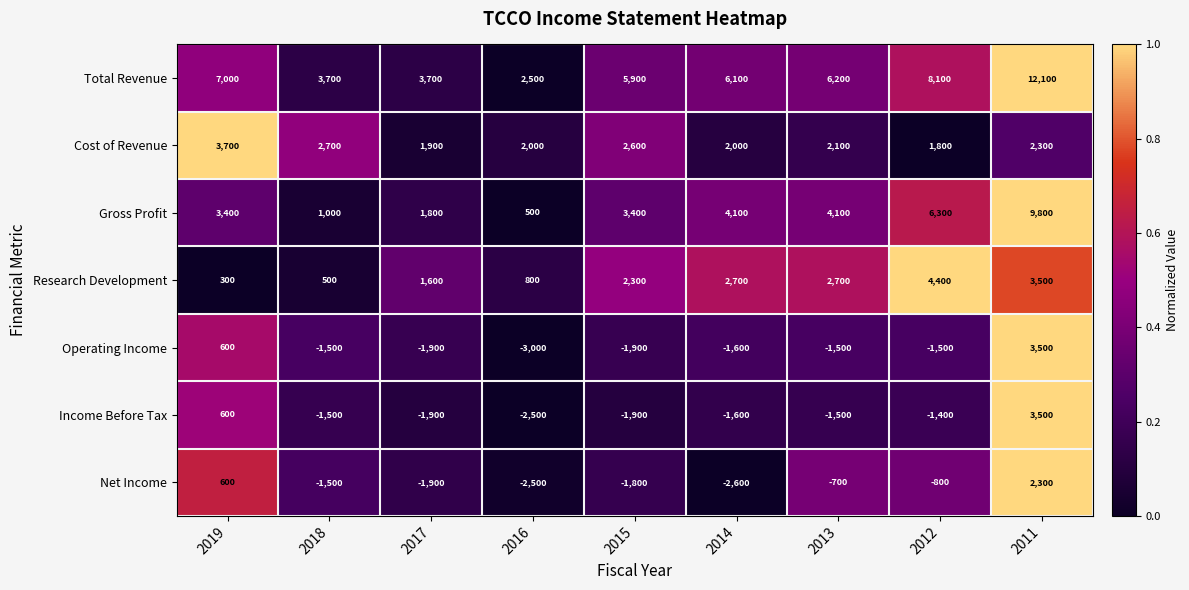

Between 2017 and 2015, which series saw the biggest shift?

Total Revenue